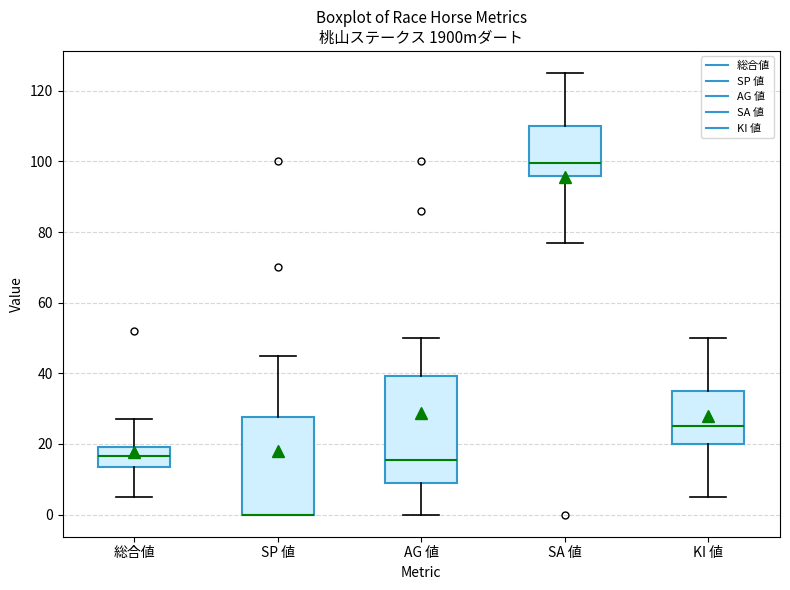

Where does the lower whisker of the box for SA 値 end on the y-axis? The values are not printed on the chart, so give them approximately, as read against the axis.

78